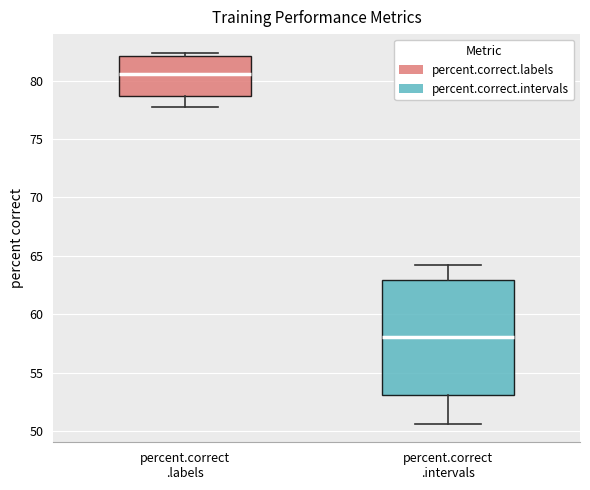

Which box's median line is the highest?

percent.correct .labels